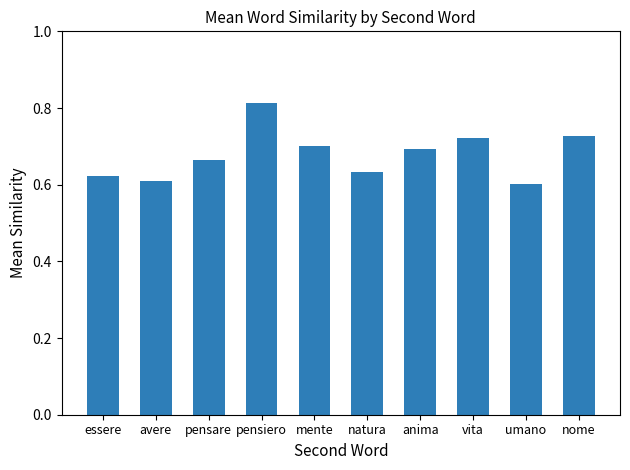

At which label is the value closest to 0?

umano